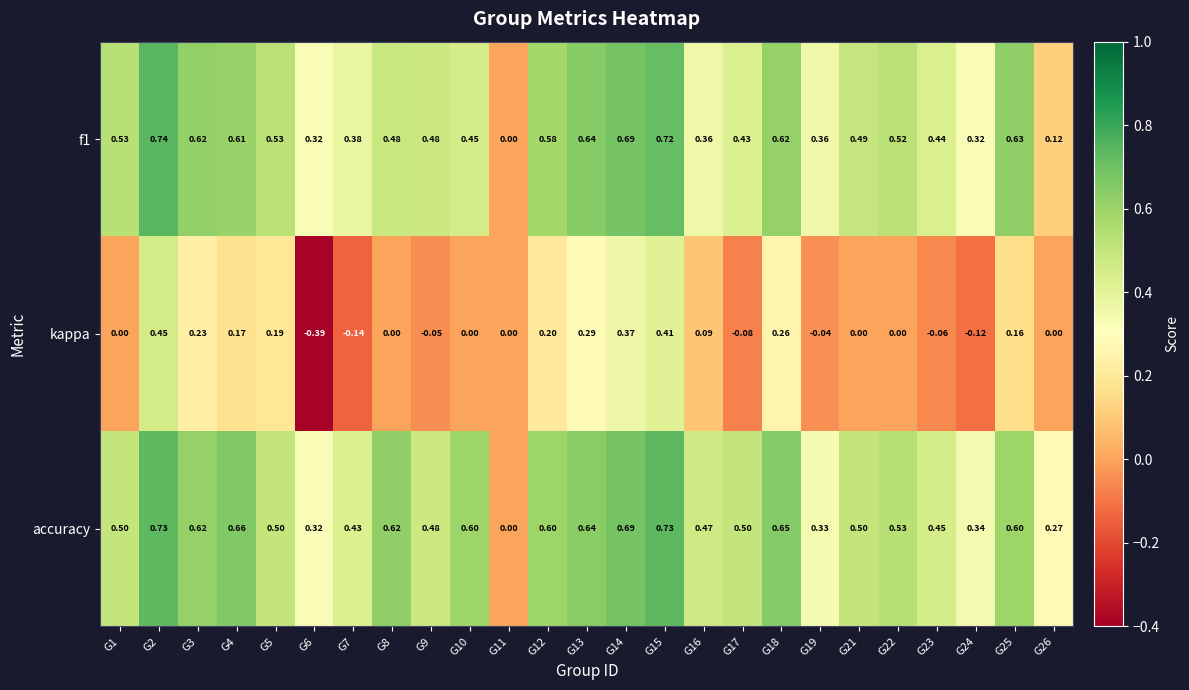

How many series are shown in this chart?

3